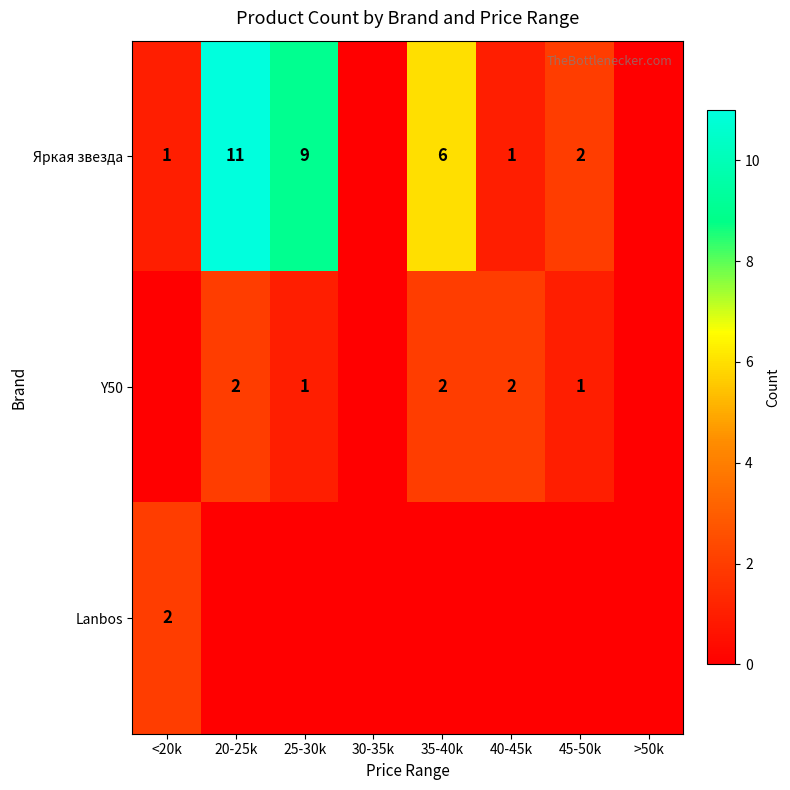

At how many categories does at least one series exceed 2?

3